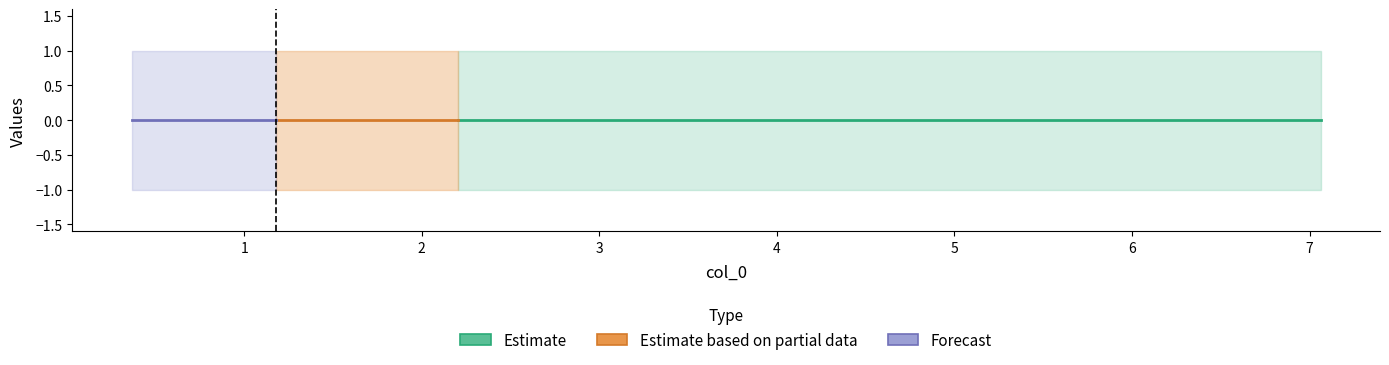

Reading left to right, transcribe all the data shown in this chart.

col_1: 0=-1	1=-1	2=-1	3=-1	4=-1	5=-1	6=-1	7=-1	8=-1	9=-1
col_2: 0=1	1=1	2=1	3=1	4=1	5=1	6=1	7=1	8=1	9=1